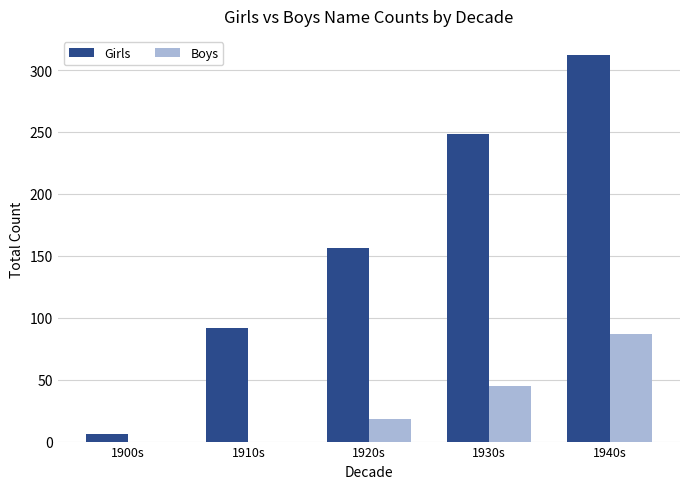

What is the sum of the Girls values at 1940s and 1920s?

468